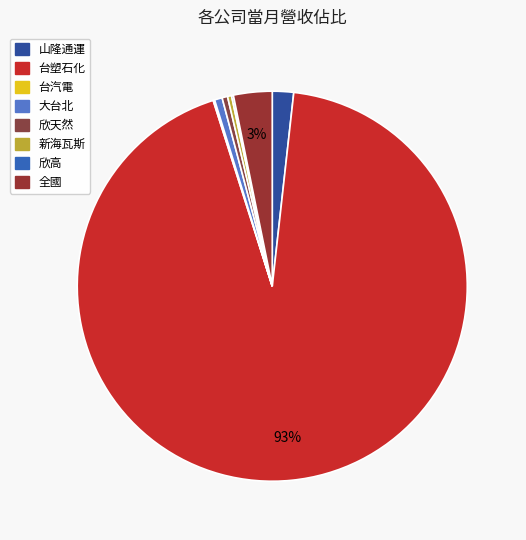

To the nearest percent, what percentage of the pie is 全國?

3%